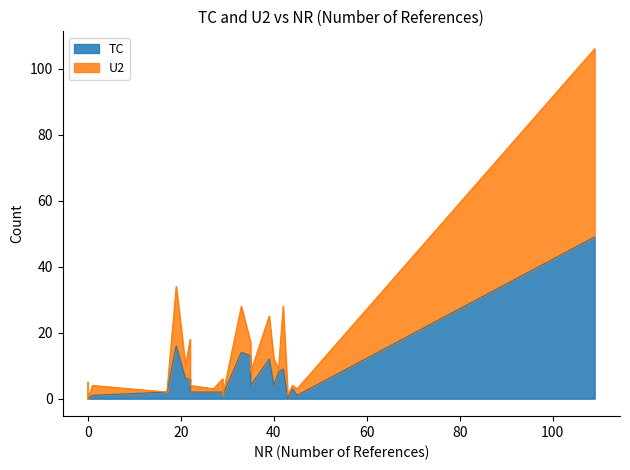

How many interior local valleys does the TC series have?

5